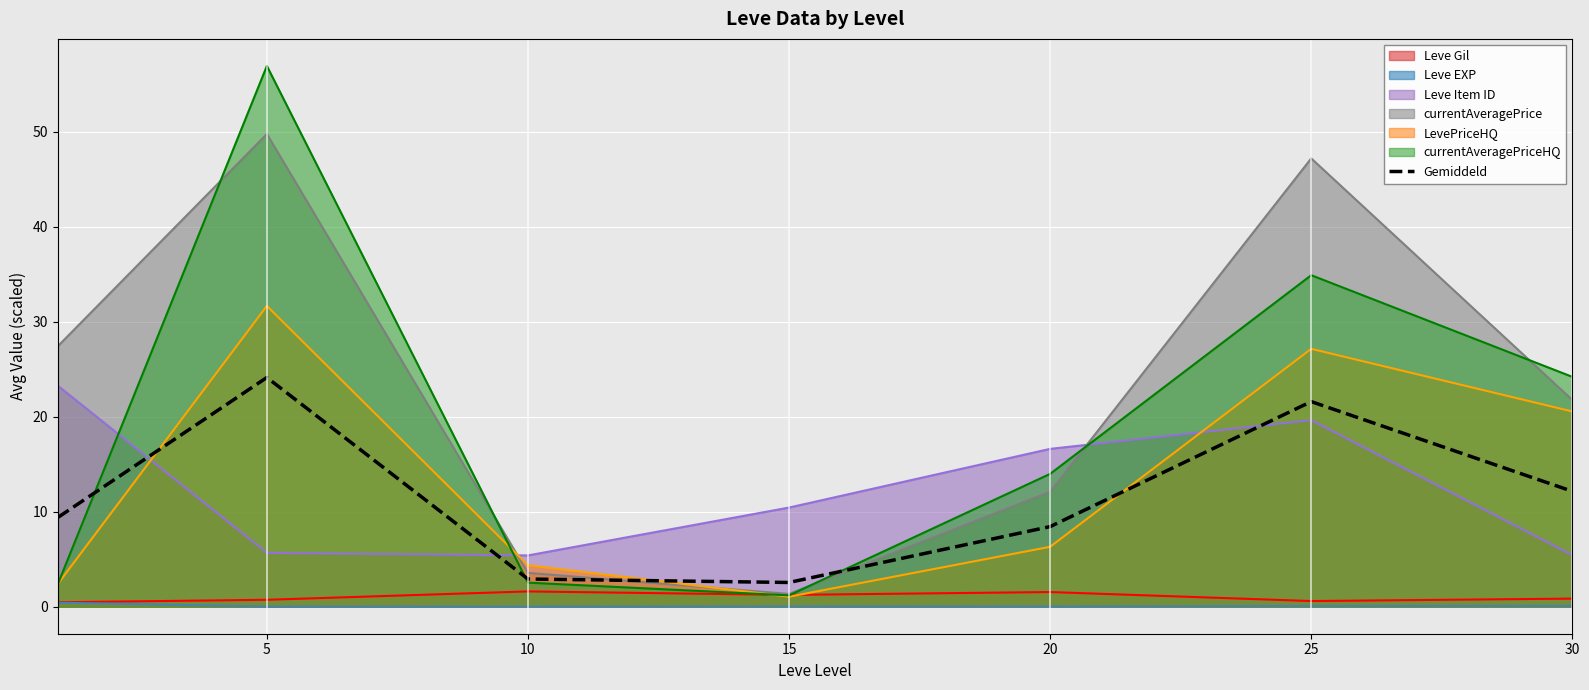

What is the minimum value for Gemiddeld?

2.5